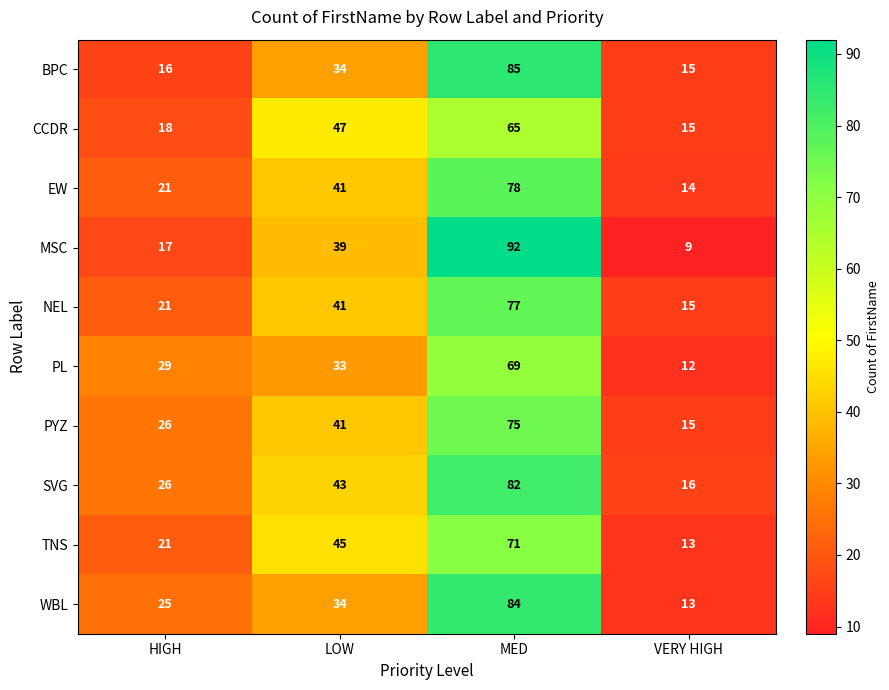

Count the WBL values in the range 25 to 84.

3